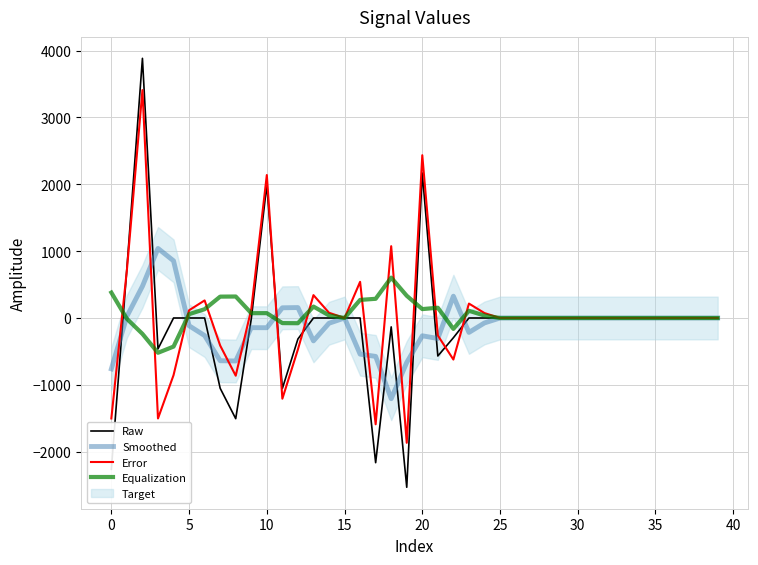

Which has a higher value, 32 or 21?

32